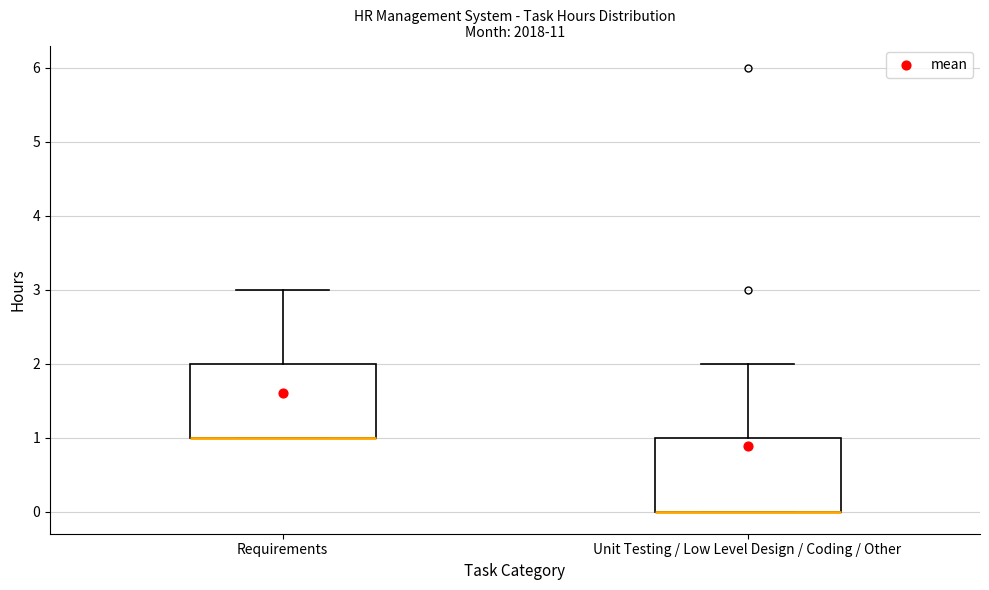

Reading left to right, transcribe this box plot: for each box, give where its median line is, the range the box spans, and where its two whiskers end, as read against the y-axis. The values are not printed on the chart, so give them approximately, as read against the axis.

Requirements: median 1 (drawn on the box's lower edge), box 1 to 2, whiskers 1 to 3
Unit Testing / Low Level Design / Coding / Other: median 0 (drawn on the box's lower edge), box 0 to 1, whiskers 0 to 2